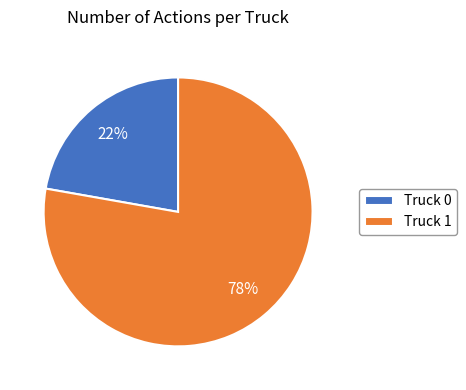

The Truck 0 slice represents 15% of the pie. True or false?

False